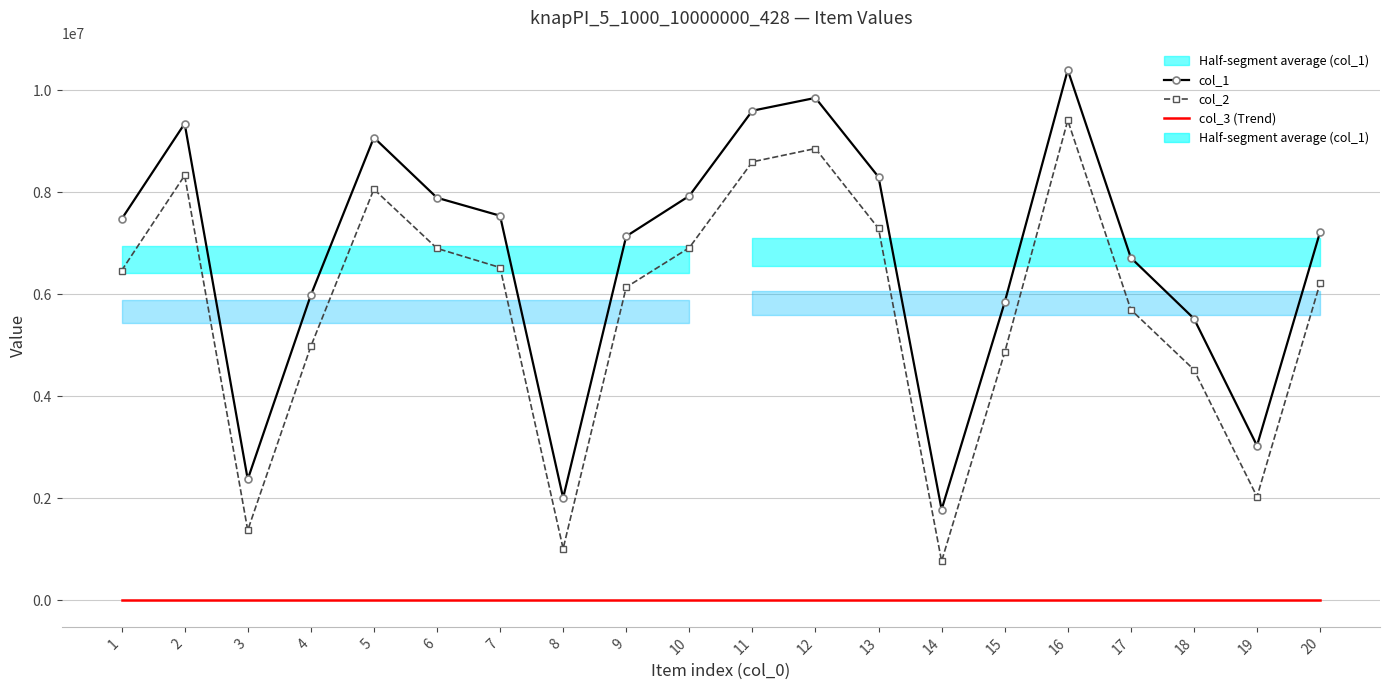

How many data points in col_2 are above 6466713?

9